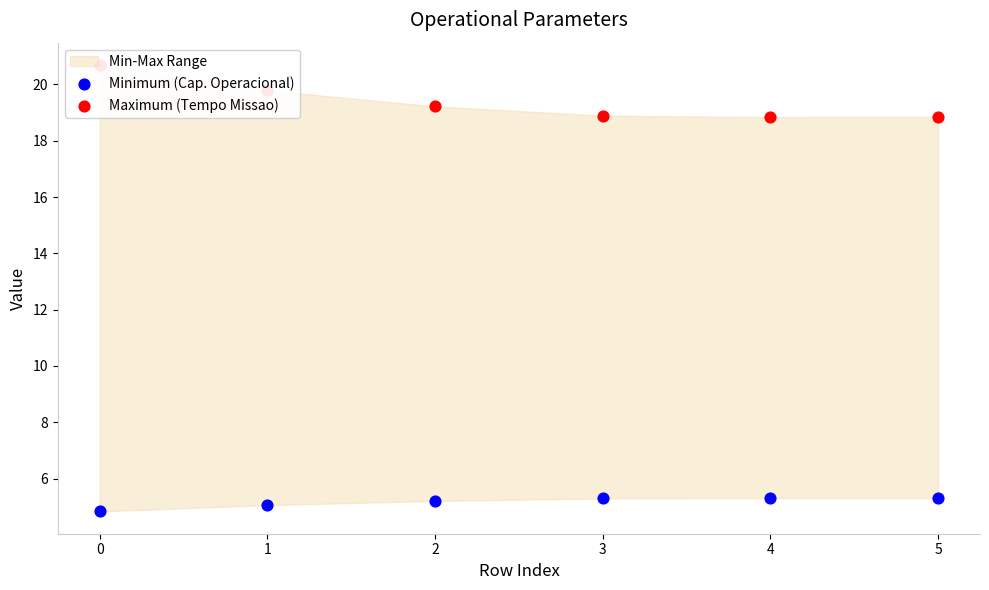

Which series has the largest Y range (max minus min)?

Maximum (Tempo Missao)